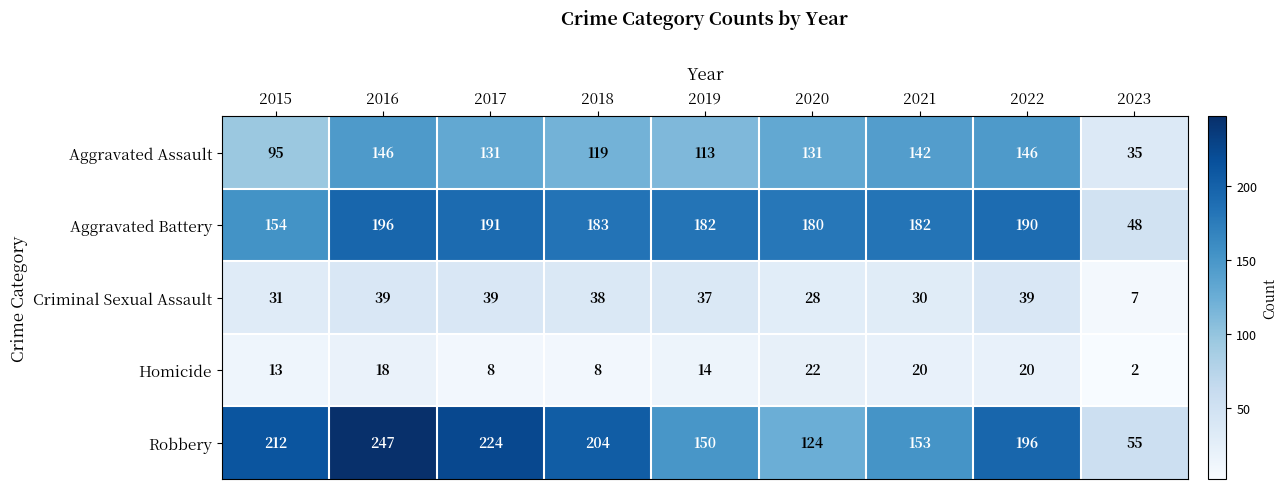

Which series has the largest range (max minus min)?

Robbery